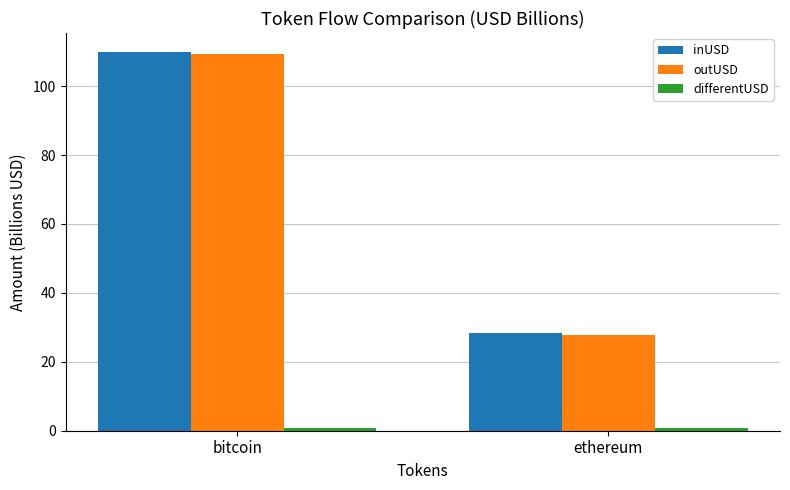

What is the label of the 1st bar from the left?

bitcoin